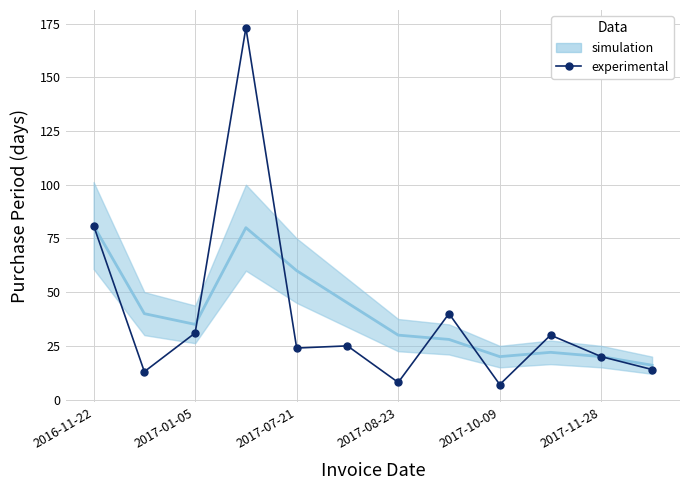

How many points are higher than both their immediate neighbors (excluding endpoints)?

4